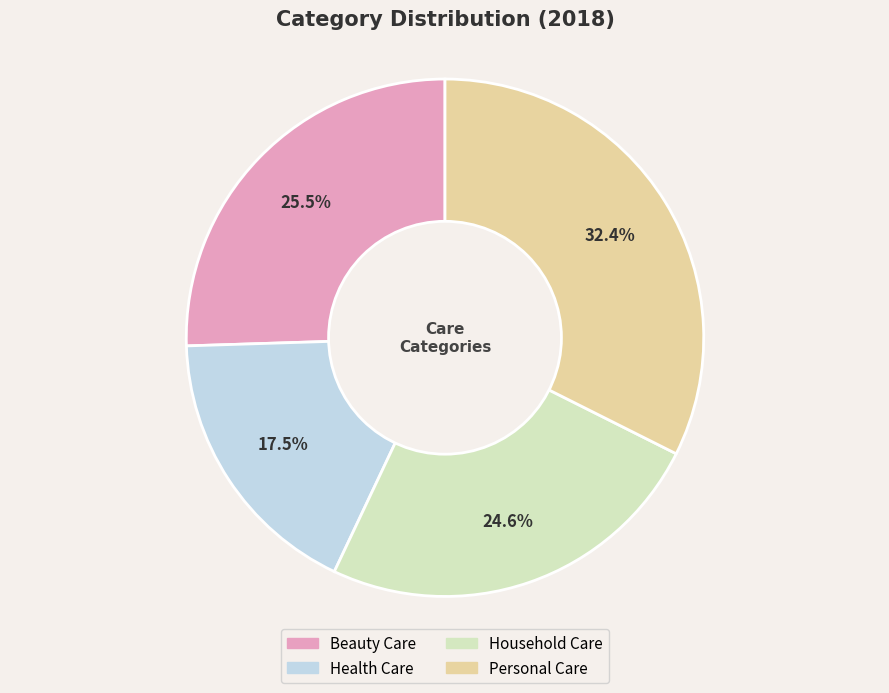

What percentage is NOT represented by Personal Care?

67.6%